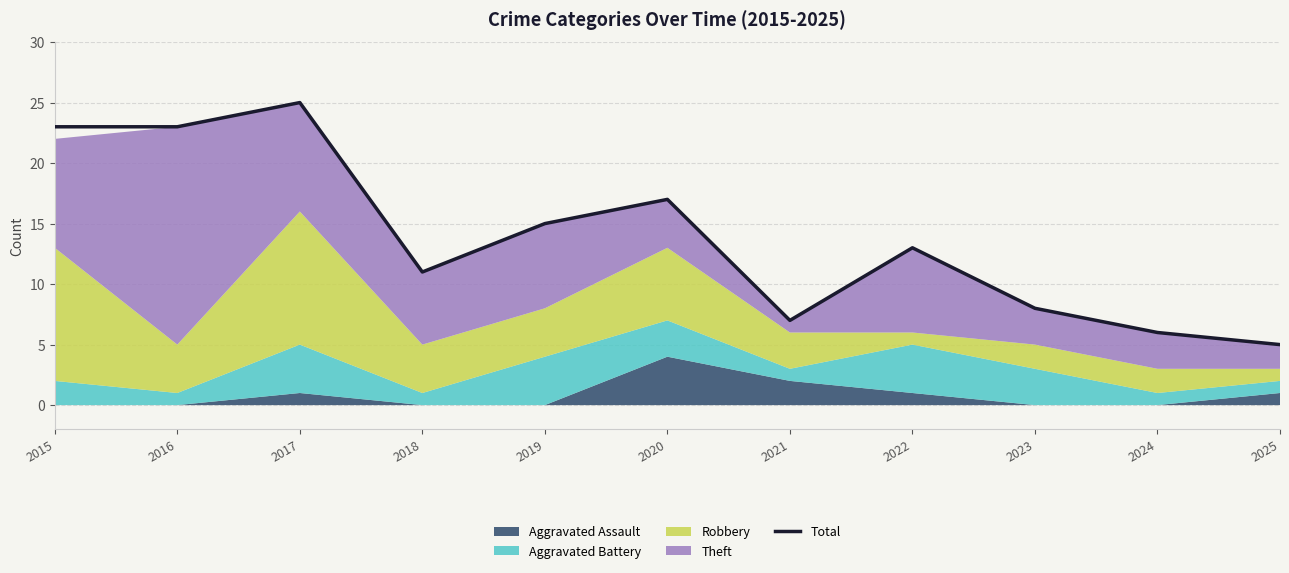

What is the value of the 3rd point from the left?

25